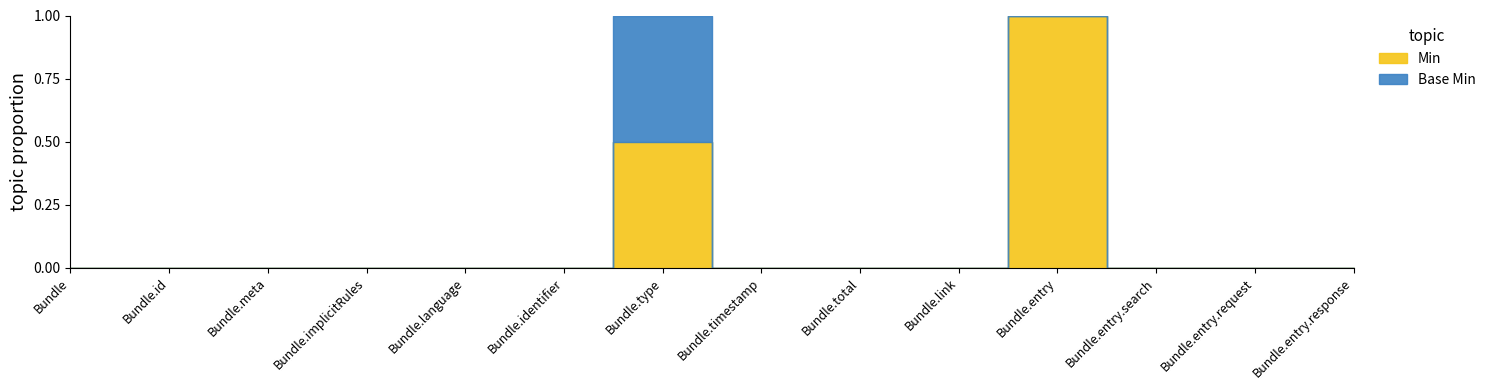

What is the maximum value shown in the chart?

1.0